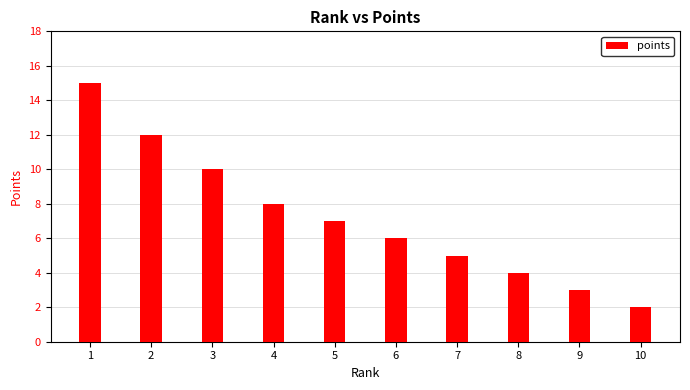

List the labels in order of value, largest first.

1, 2, 3, 4, 5, 6, 7, 8, 9, 10